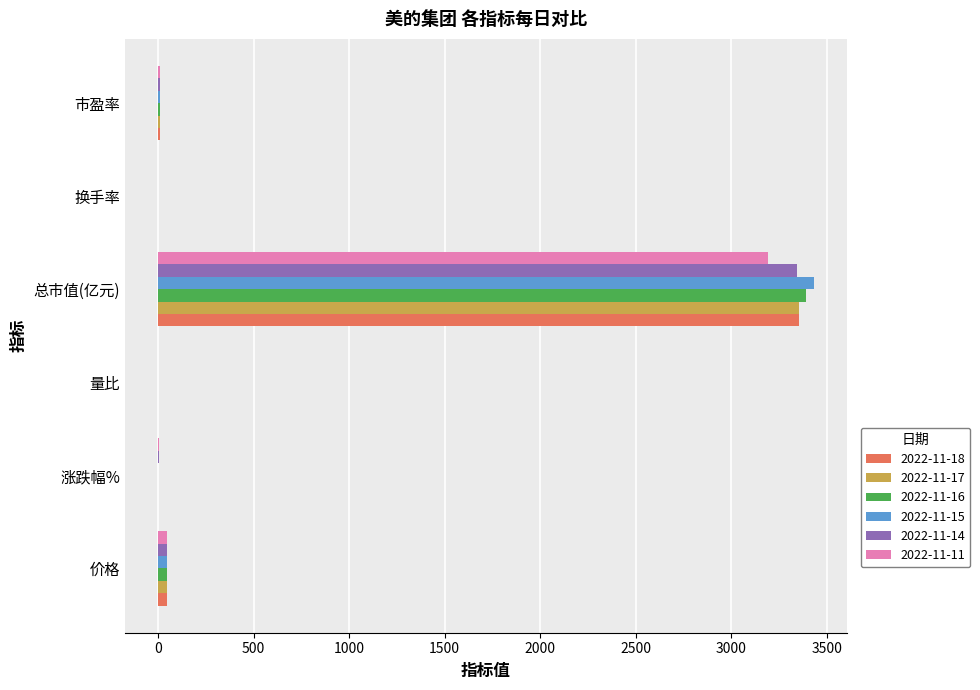

What is the sum of all 2022-11-14 values?

3411.9